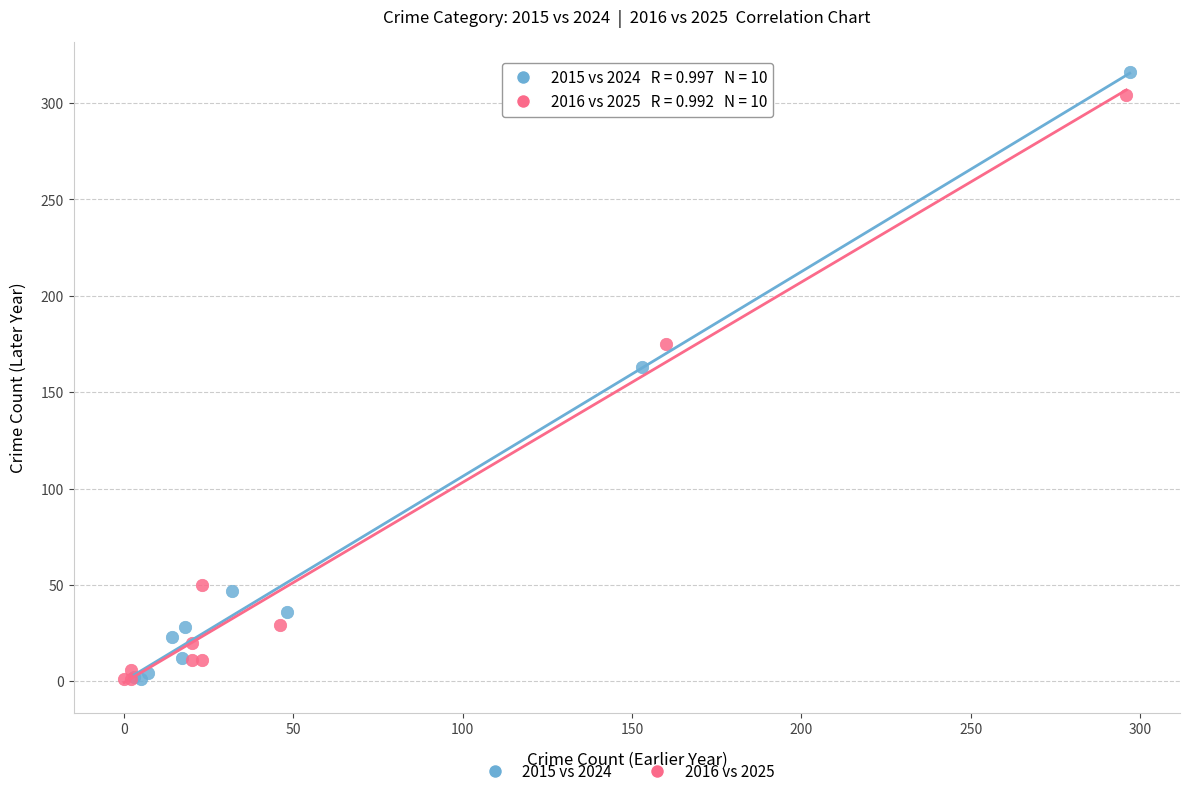

What are all the series names shown in the legend?

2015 vs 2024, 2016 vs 2025